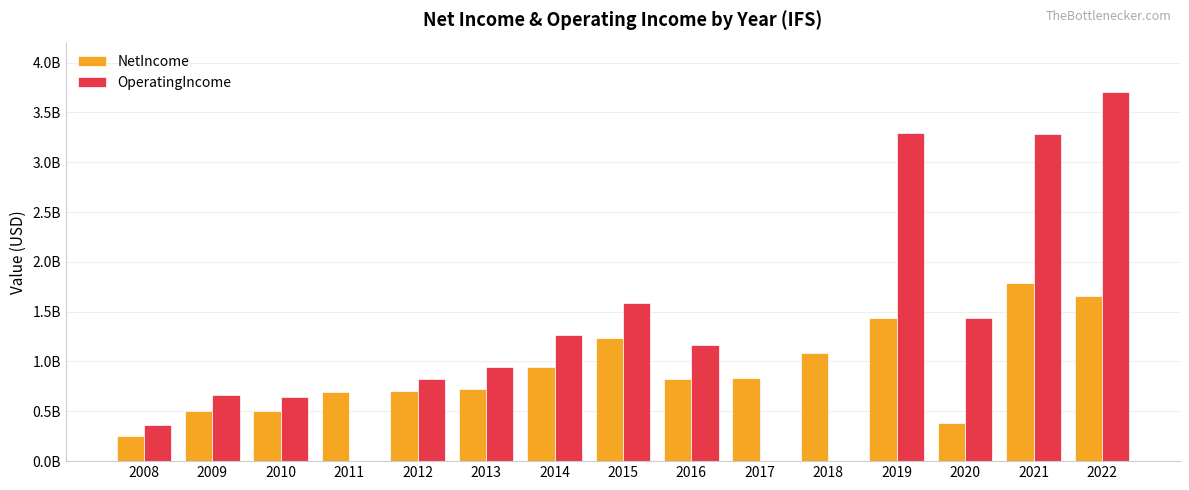

What are all the series names shown in the legend?

NetIncome, OperatingIncome